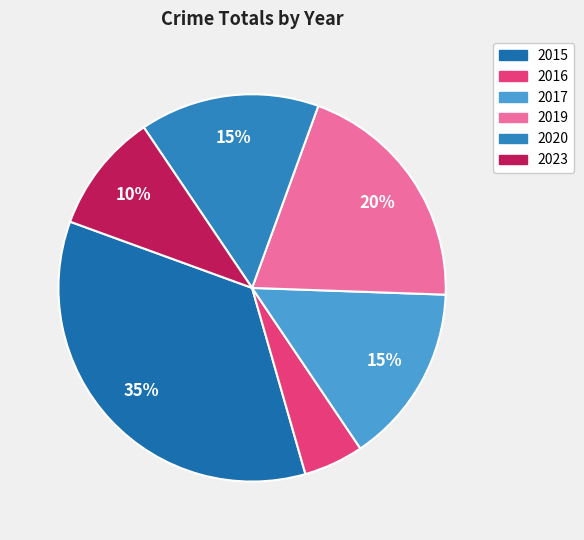

What is the smallest slice in the pie chart?

2016